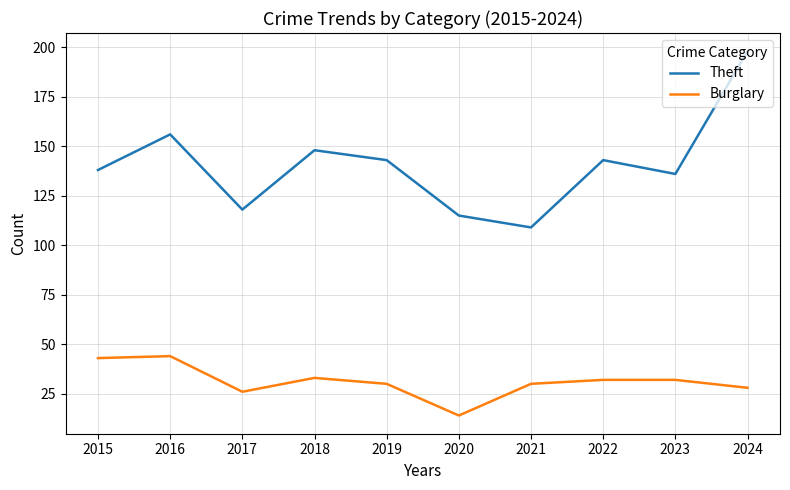

At how many categories does at least one series exceed 149?

2